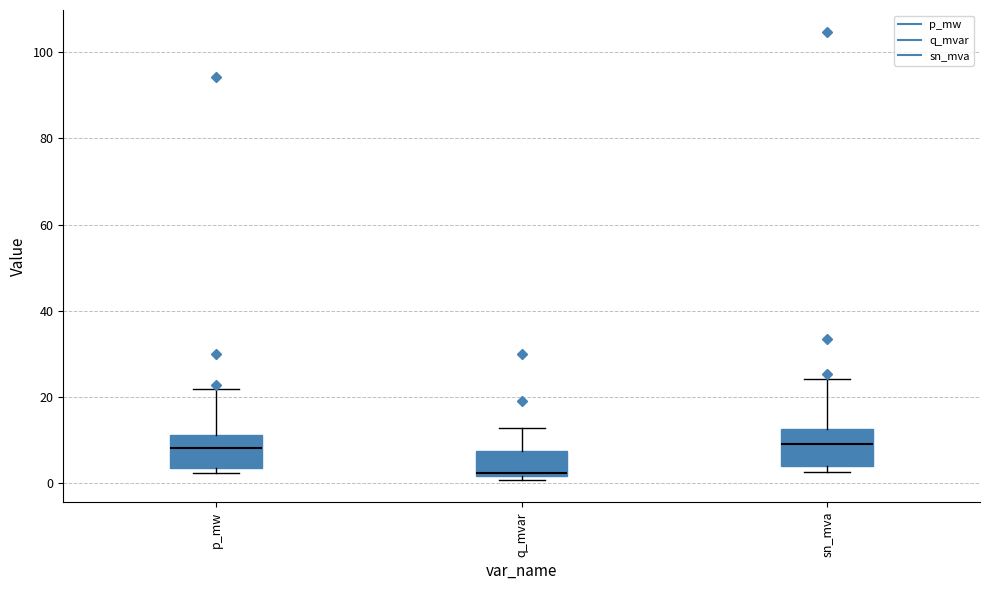

Where is the upper edge of the box for q_mvar on the y-axis? The values are not printed on the chart, so give them approximately, as read against the axis.

8